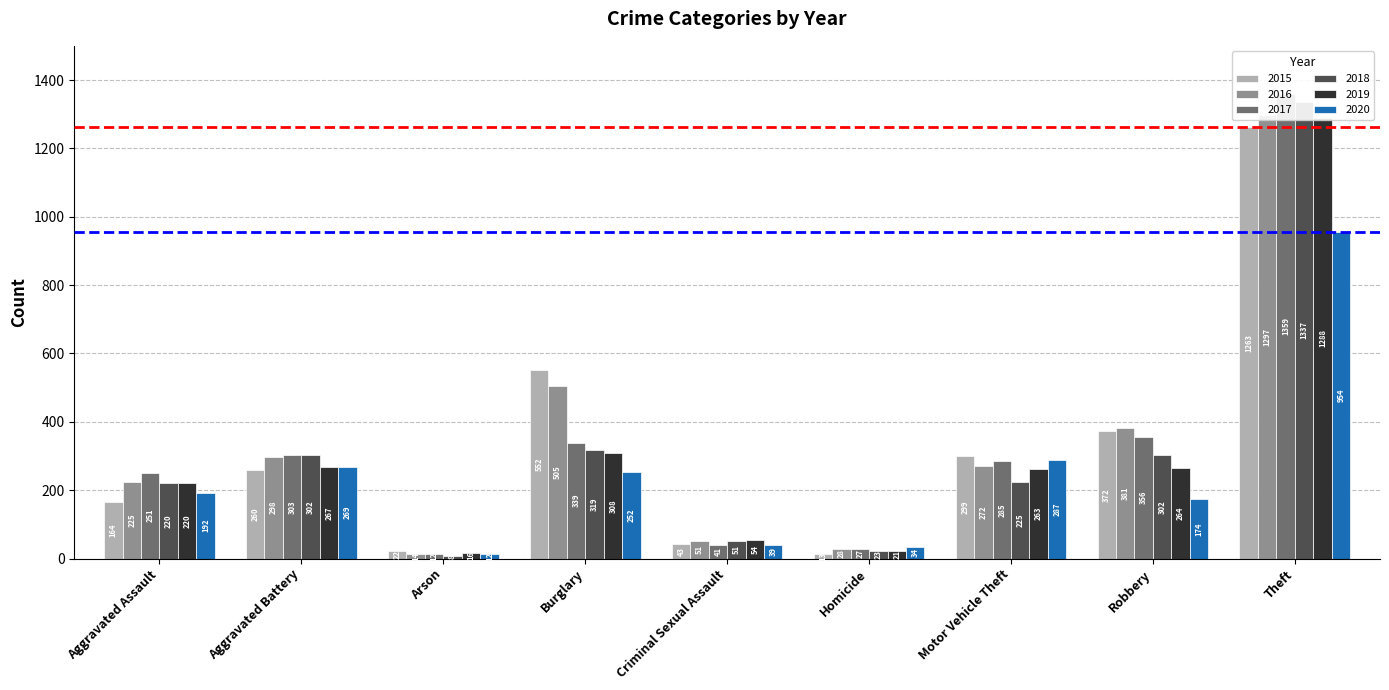

What is the maximum value shown in the chart?

1359